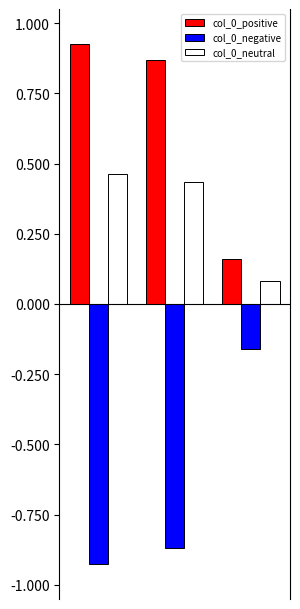

Rank the series by their average value, from lowest to highest.

col_0_negative, col_0_neutral, col_0_positive